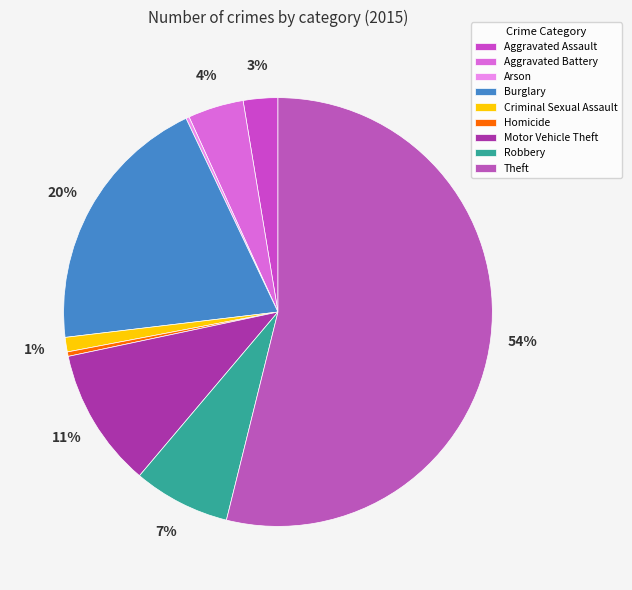

To the nearest percent, what percentage of the pie is Aggravated Assault?

3%